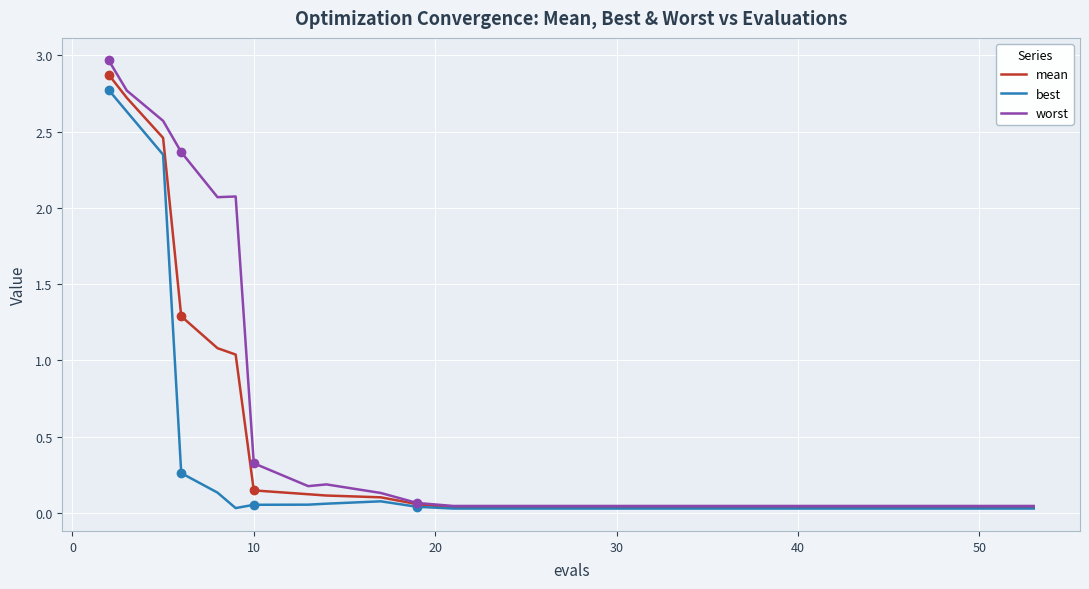

Rank the series by their average value, from lowest to highest.

best, mean, worst